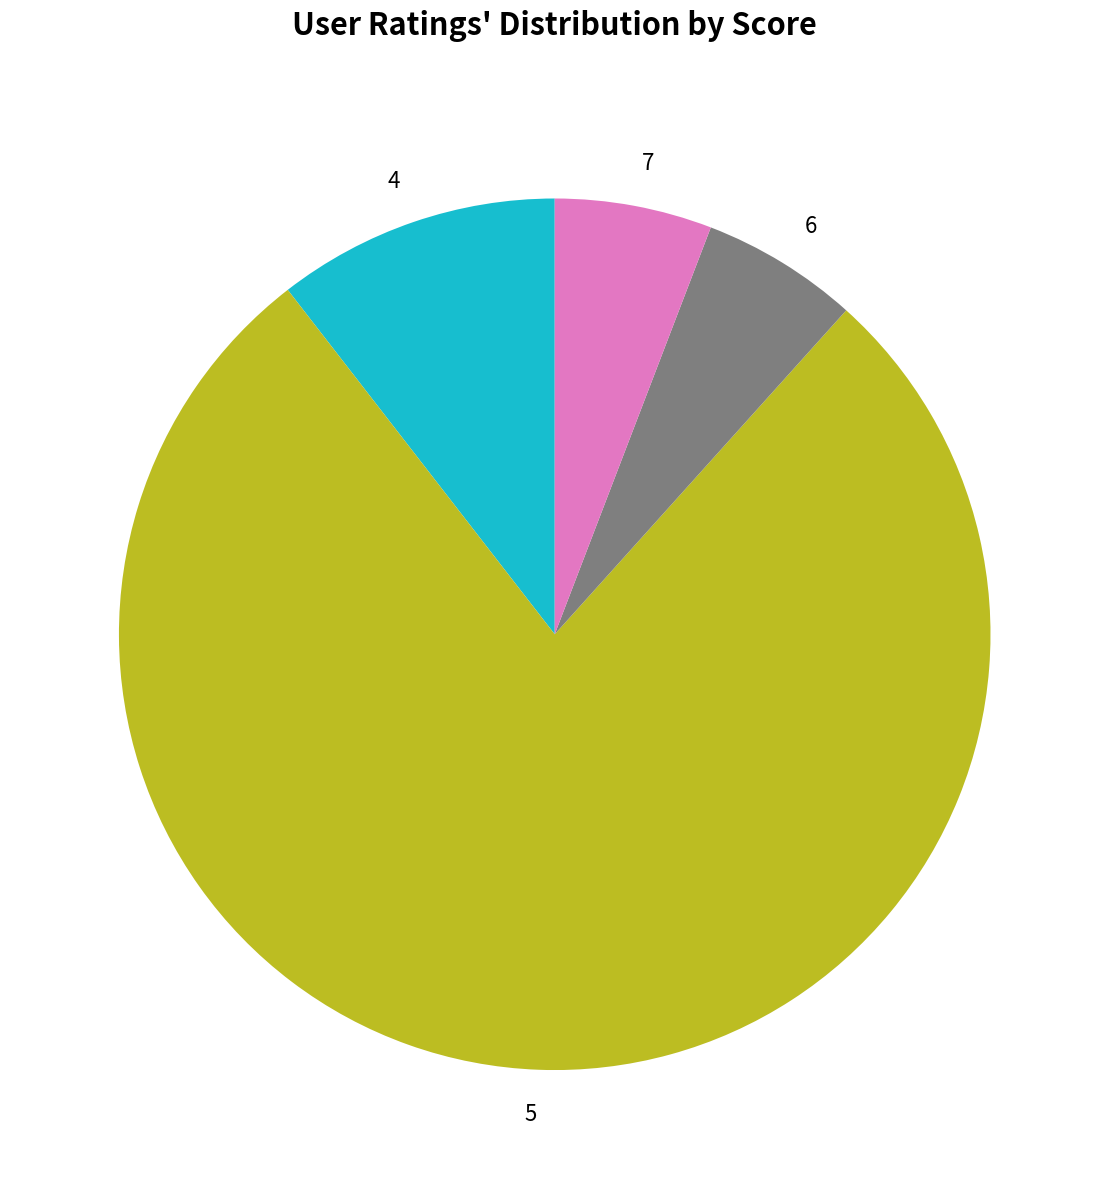

Is there a majority slice in this chart?

Yes